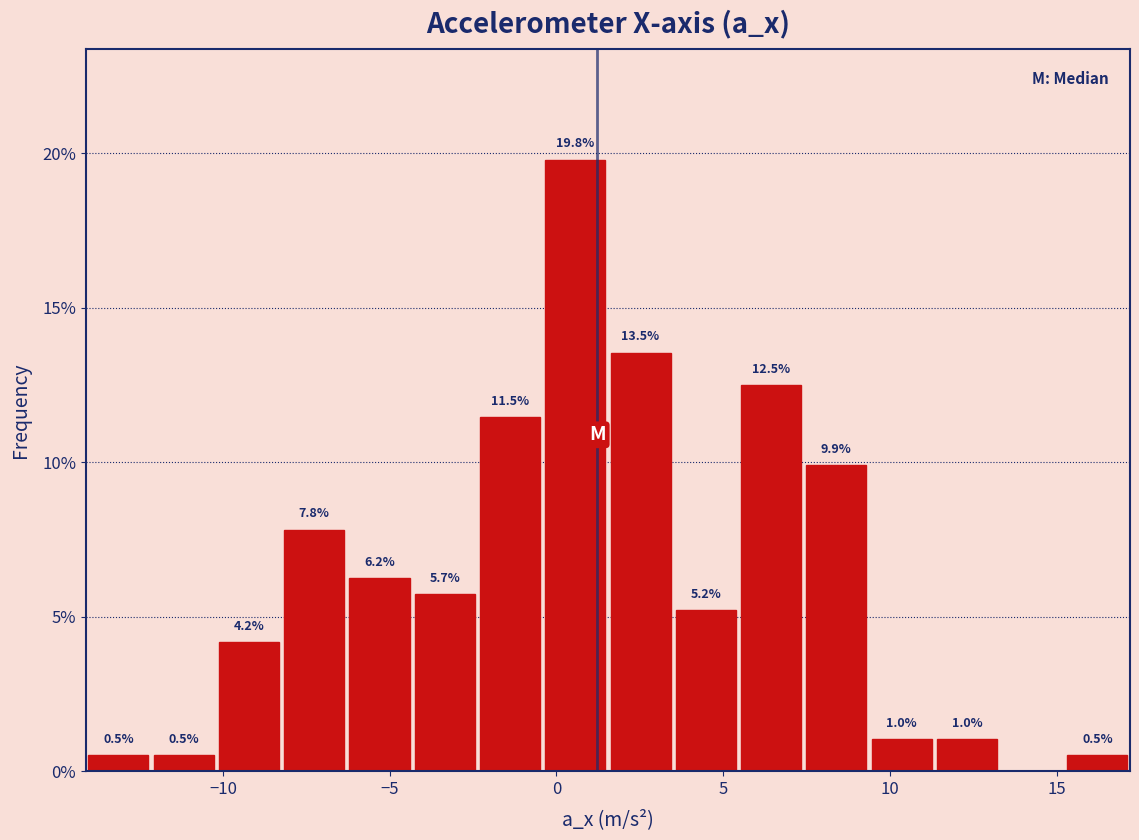

Read against the x-axis, roughly where is the centre of the tallest bar?

0.5